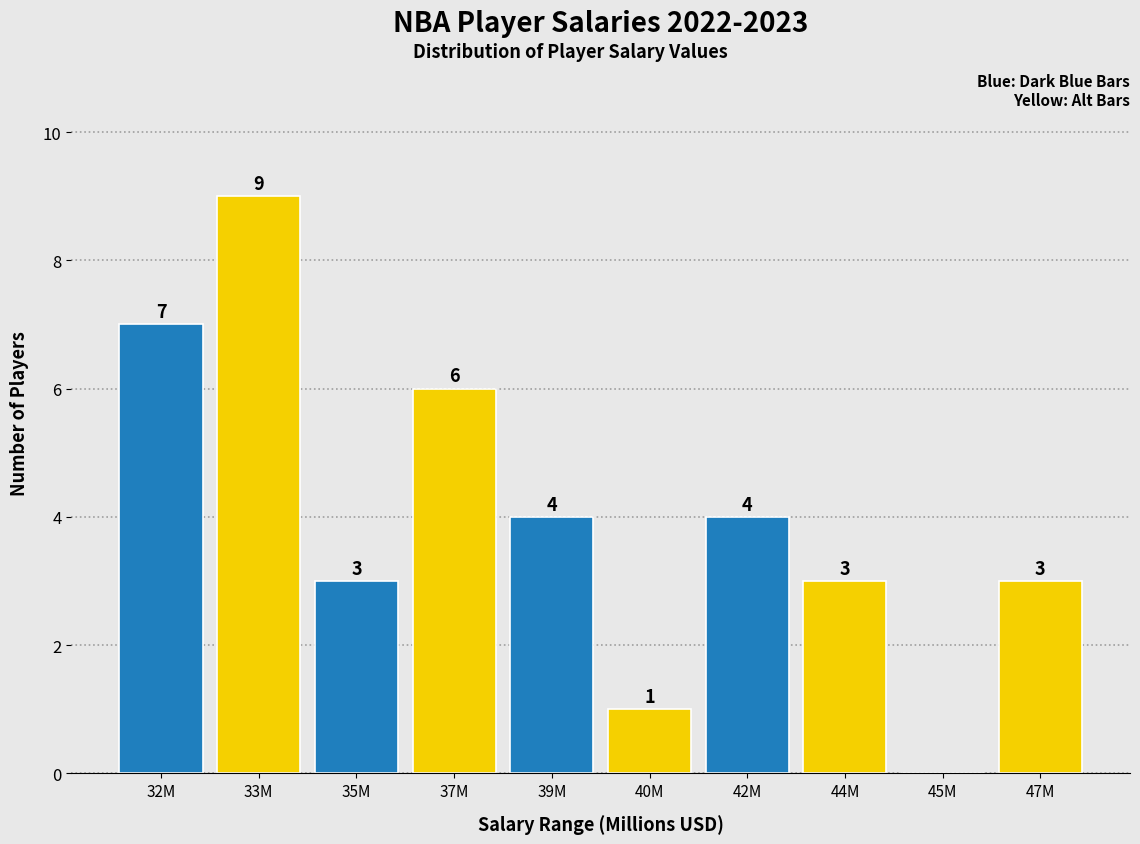

Reading right to left, transcribe all the data shown in this chart.

47M=3	45M=0	44M=3	42M=4	40M=1	39M=4	37M=6	35M=3	33M=9	32M=7